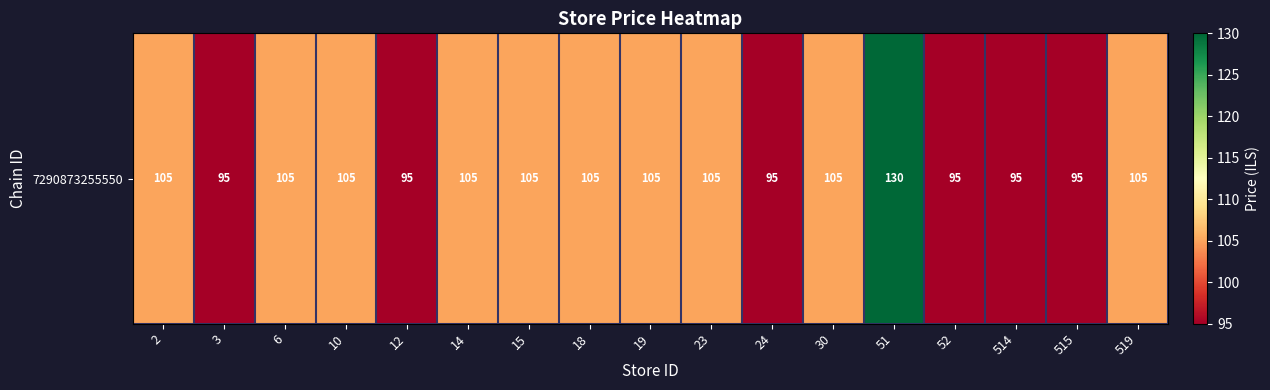

Where is the data nearest to the value 112?

2